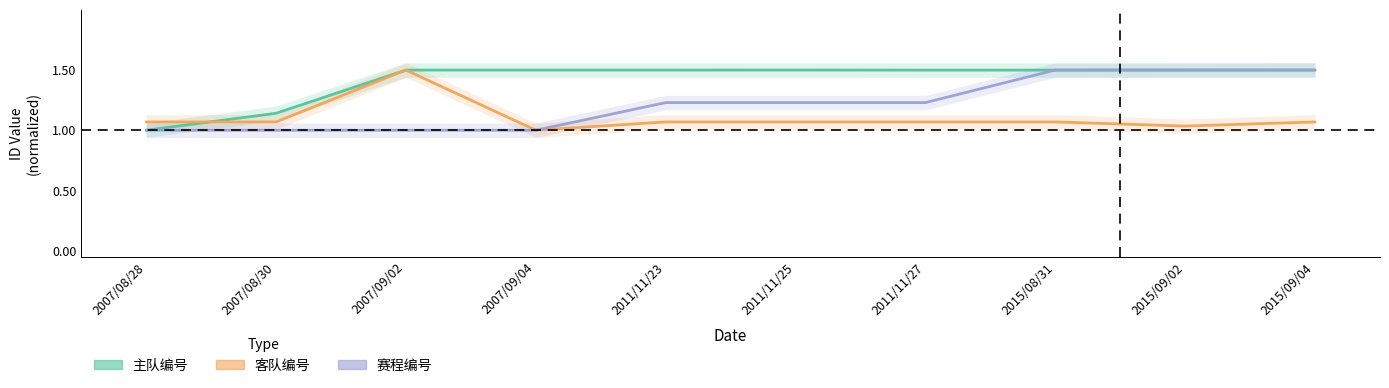

Which category has the highest value across all series?

2011/11/25